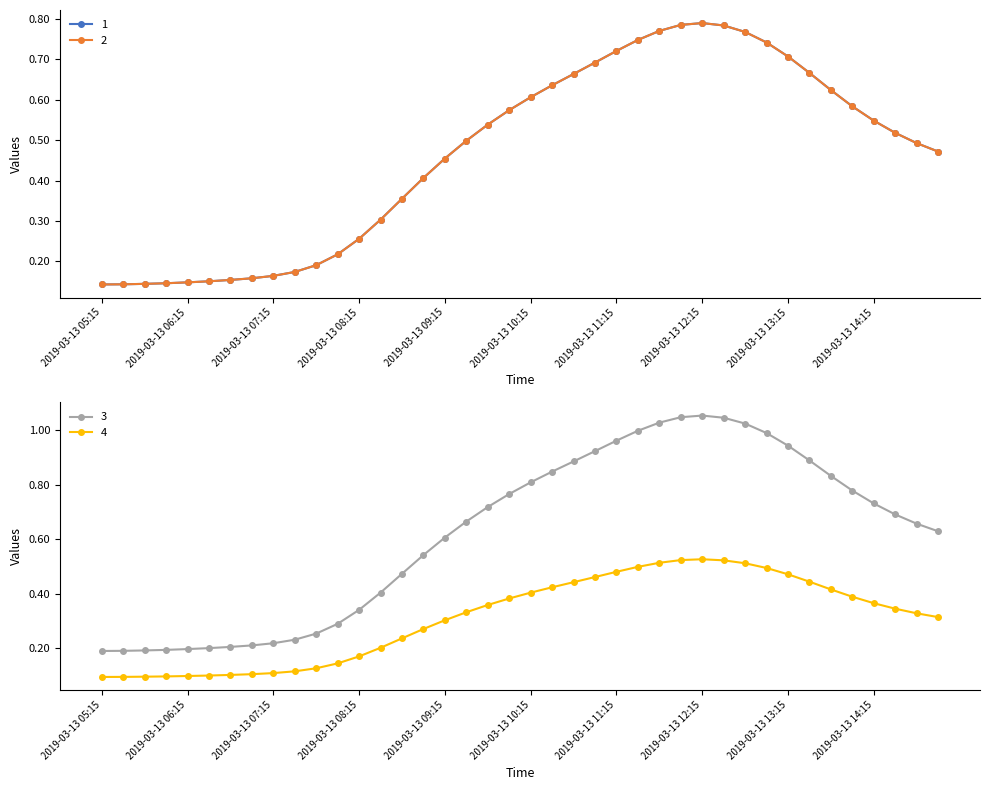

Rank the series at 2019-03-13 07:15 from lowest to highest value.

4, 1, 2, 3